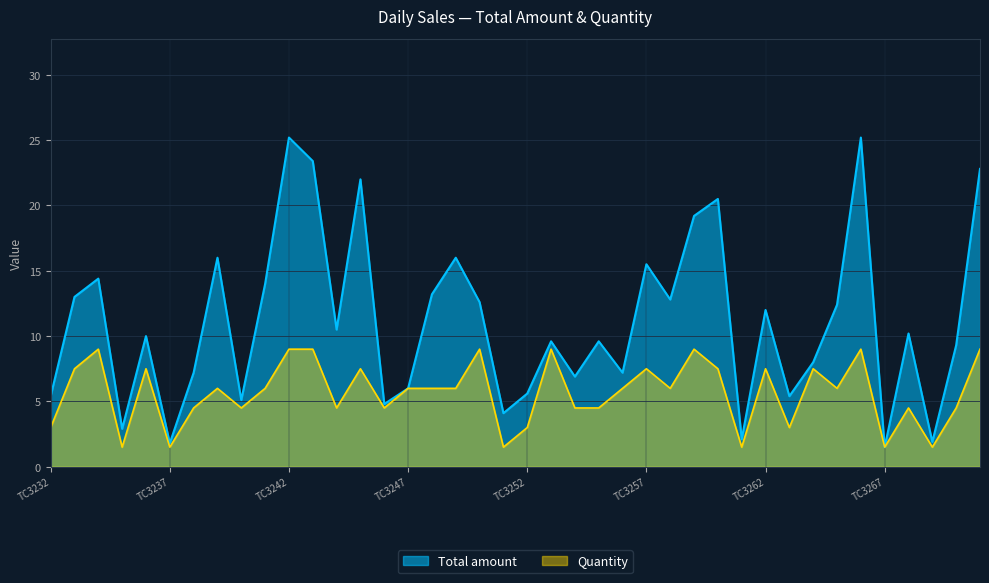

Rank the series by their maximum value, from lowest to highest.

Quantity, Total amount